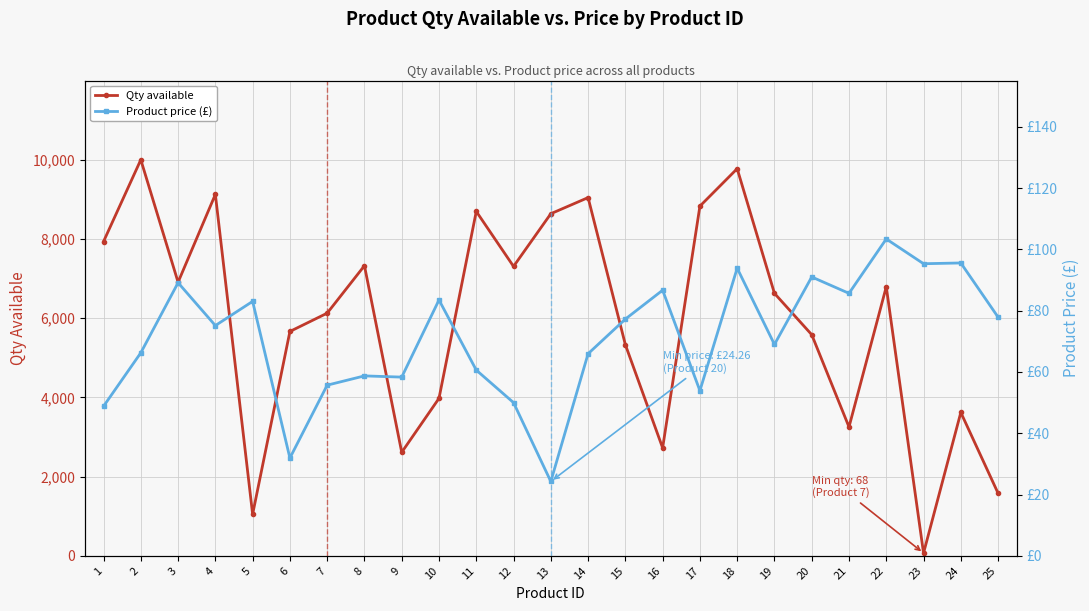

List the series in order of their peak value, highest first.

Qty available, Product price (£)